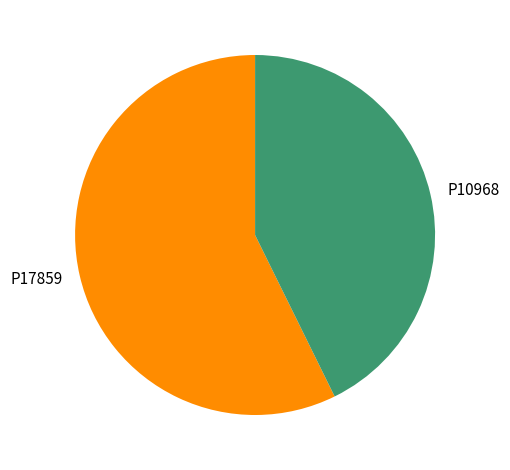

What is the smallest slice in the pie chart?

P10968